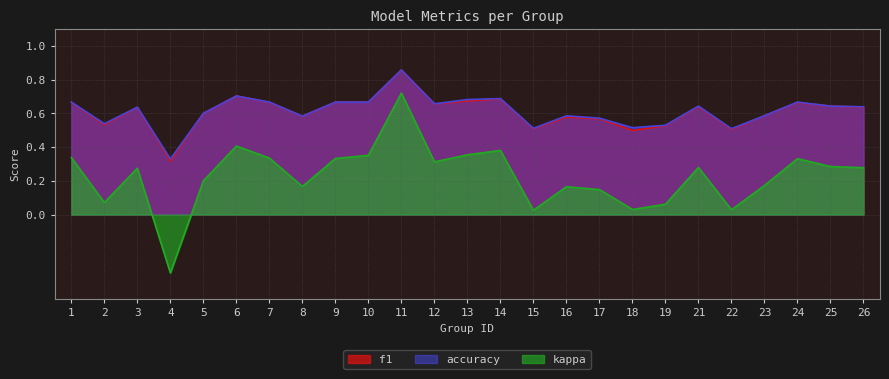

Reading left to right, transcribe all the data shown in this chart.

f1: 0.7	0.5	0.6	0.3	0.6	0.7	0.7	0.6	0.7	0.7	0.9	0.7	0.7	0.7	0.5	0.6	0.6	0.5	0.5	0.6	0.5	0.6	0.7	0.6	0.6
accuracy: 0.7	0.5	0.6	0.3	0.6	0.7	0.7	0.6	0.7	0.7	0.9	0.7	0.7	0.7	0.5	0.6	0.6	0.5	0.5	0.6	0.5	0.6	0.7	0.6	0.6
kappa: 0.3	0.1	0.3	-0.3	0.2	0.4	0.3	0.2	0.3	0.4	0.7	0.3	0.4	0.4	0.0	0.2	0.1	0.0	0.1	0.3	0.0	0.2	0.3	0.3	0.3